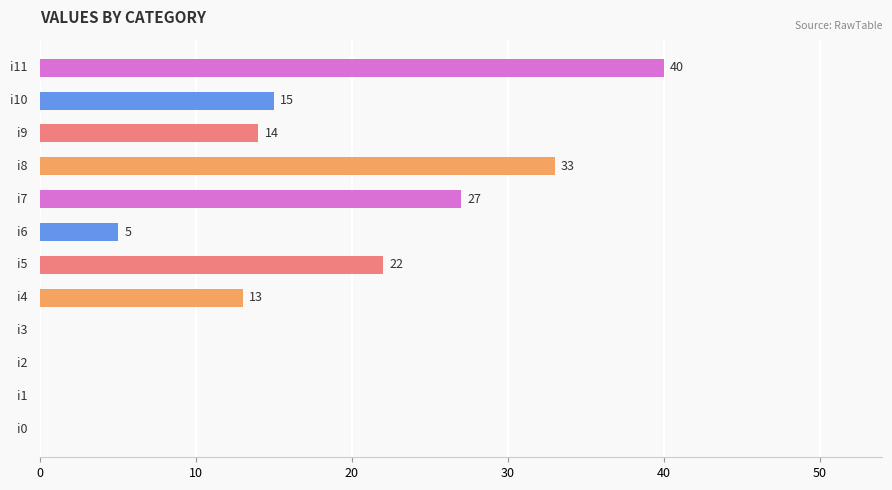

How many values are between 0 and 27?

10